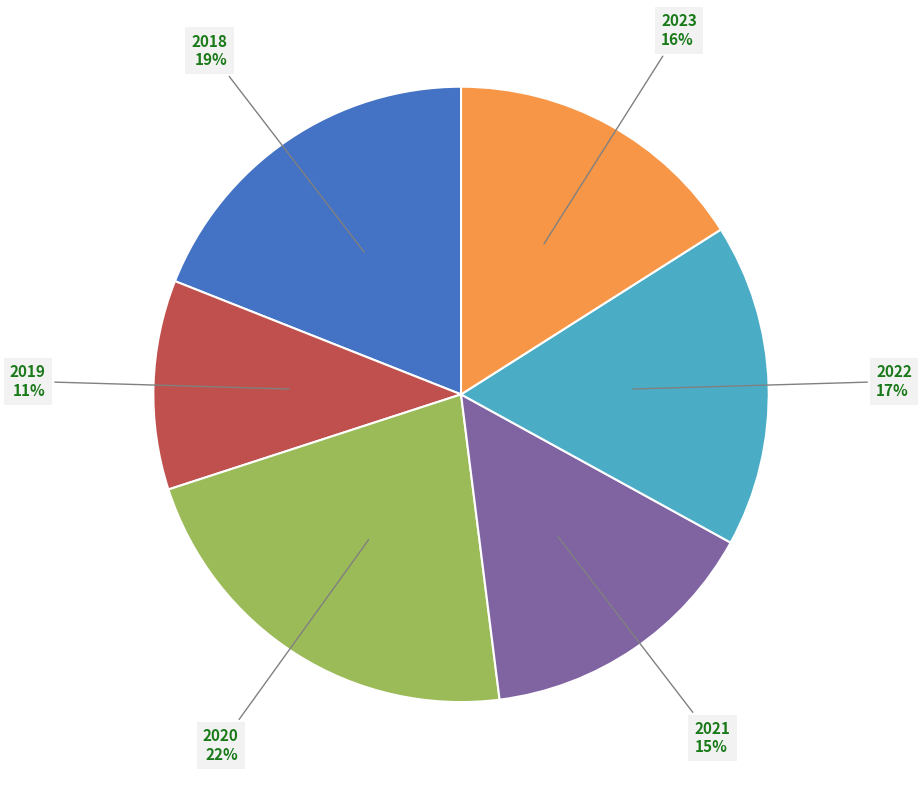

To the nearest percent, what is the difference between the 2022 and 2020 slice percentages?

5%